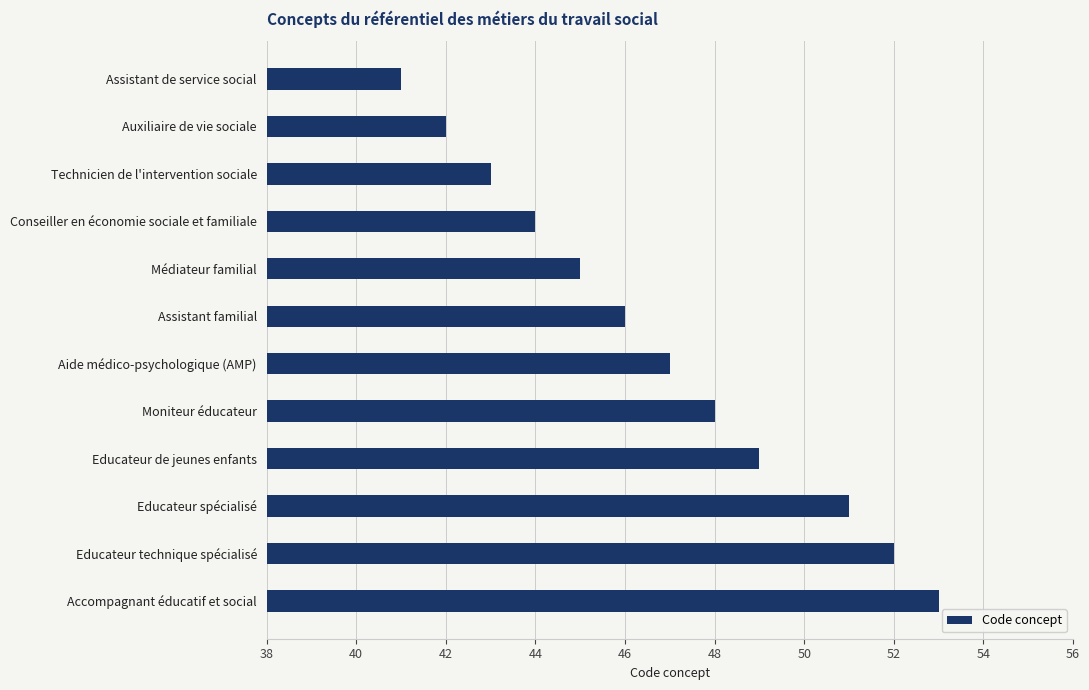

What is the average value?

47